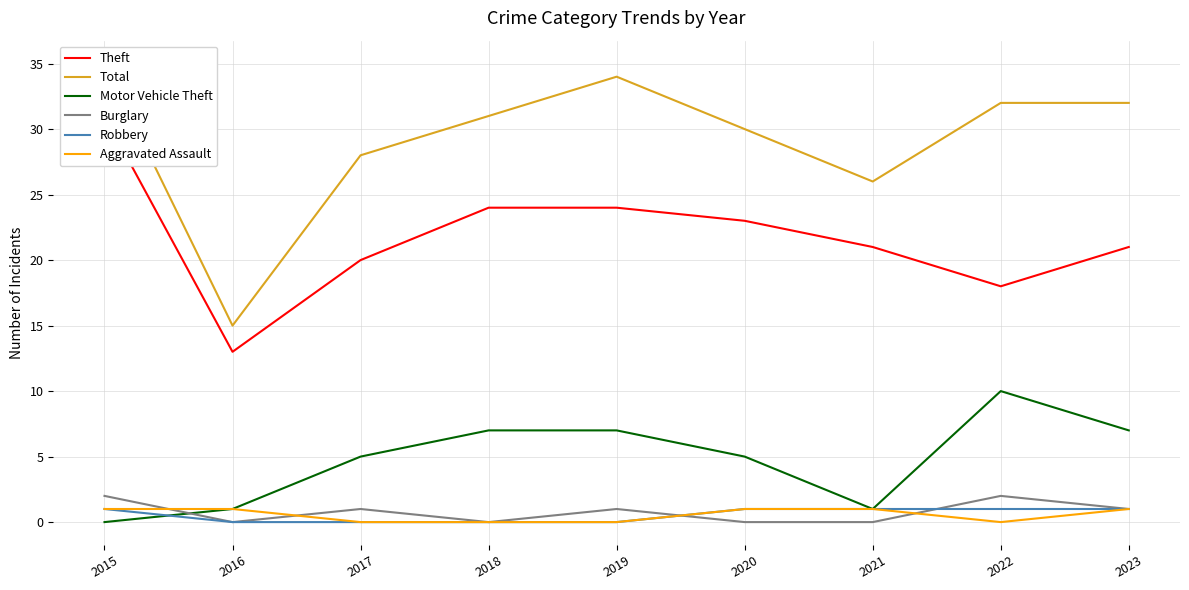

What are all the series names shown in the legend?

Theft, Total, Motor Vehicle Theft, Burglary, Robbery, Aggravated Assault